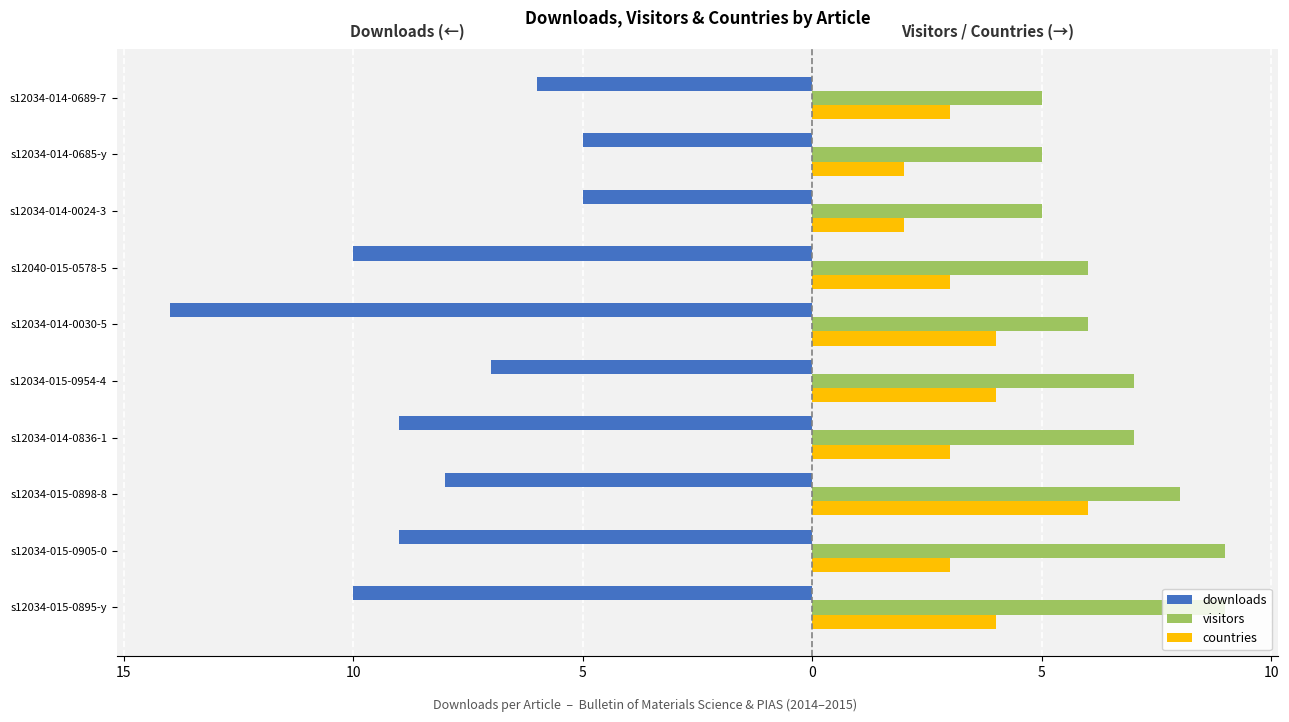

What is the sum of all downloads values?

-83